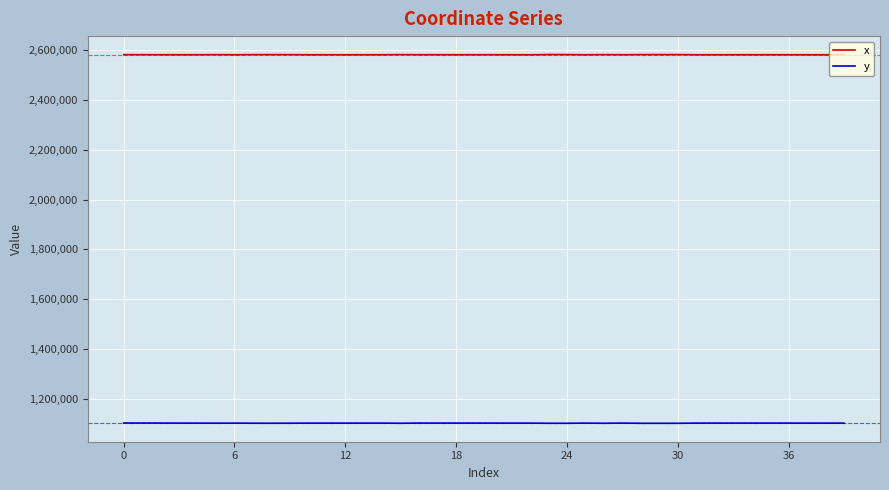

True or false: y and x intersect in this chart.

False